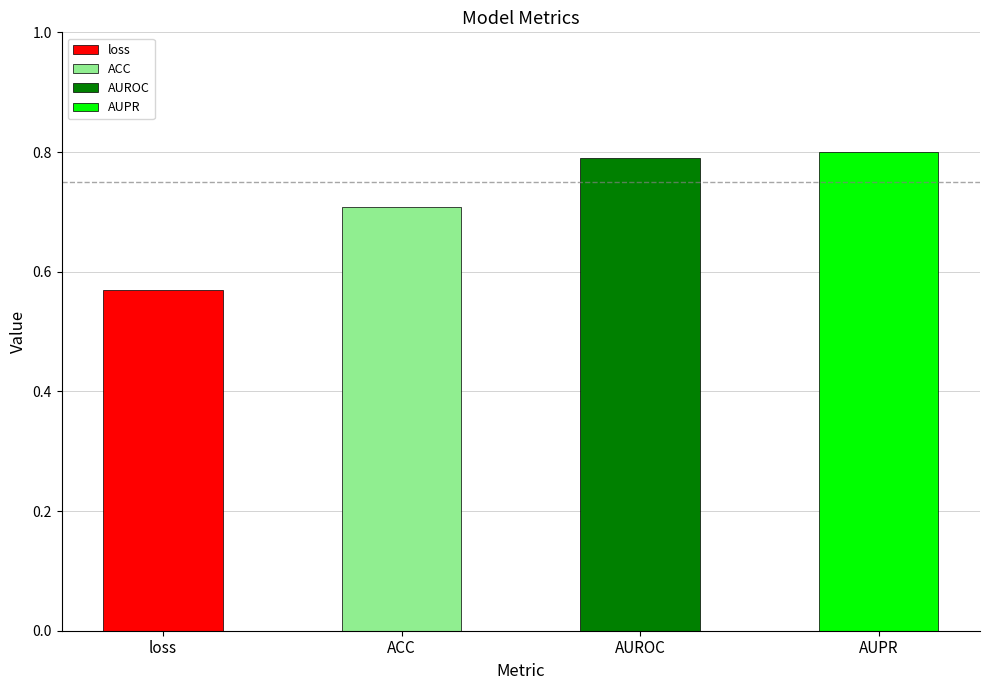

How many values are between 0 and 1?

4